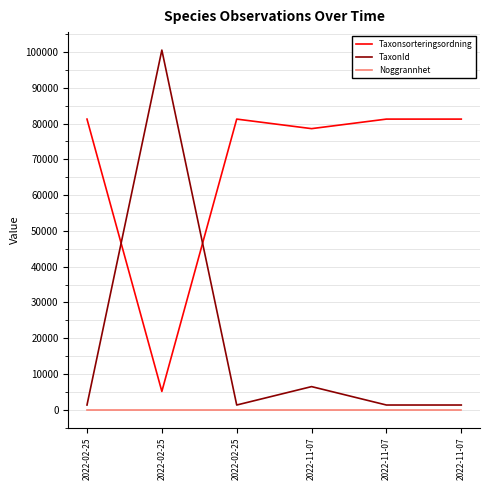

Which label corresponds to the smallest value in the chart?

2022-02-25